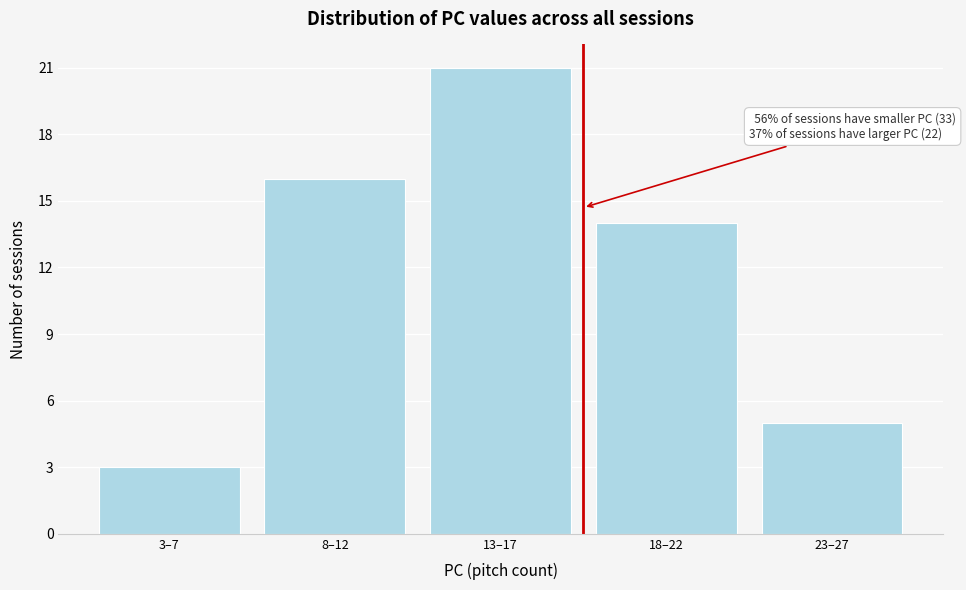

Reading left to right, list all the values displayed in this chart.

3–7=3	8–12=16	13–17=21	18–22=14	23–27=5